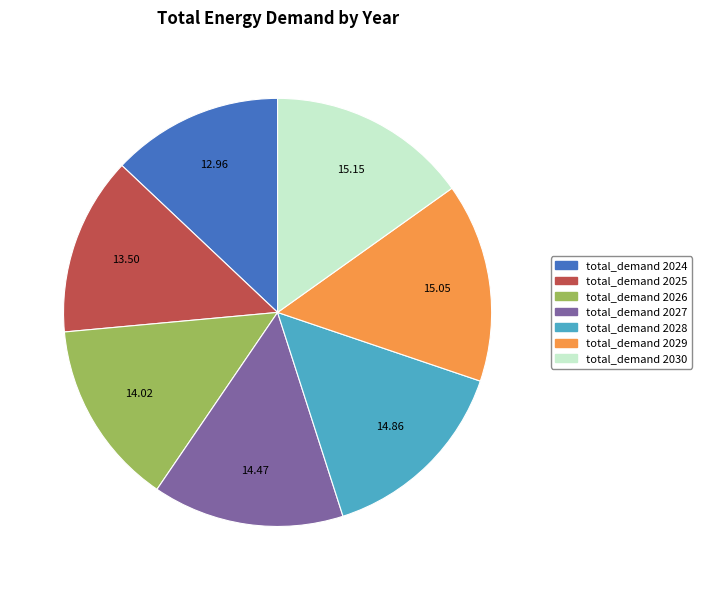

How many slices are in this pie chart?

7